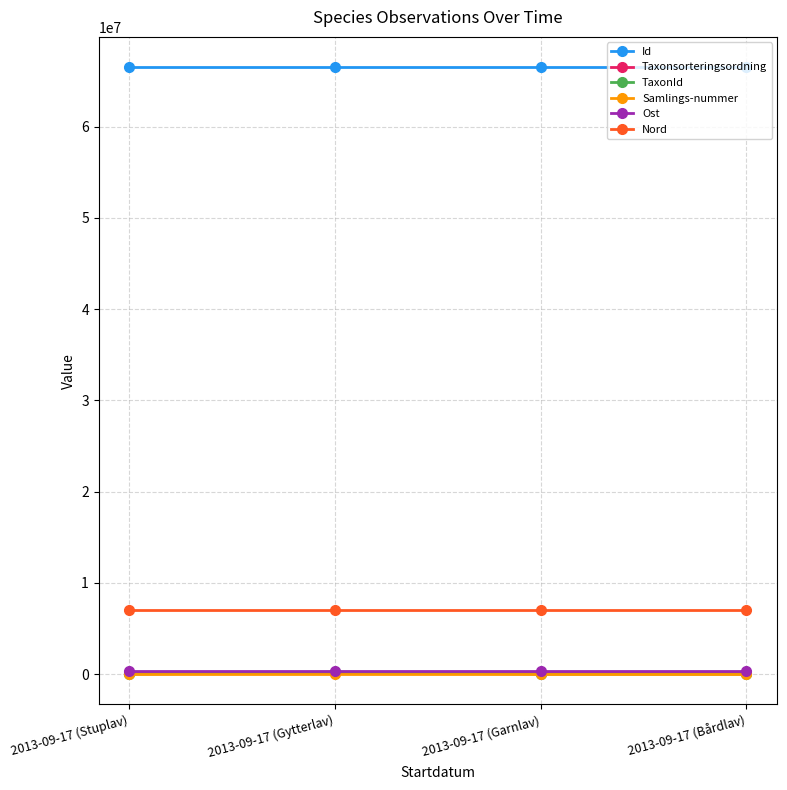

What is the greatest value displayed?

66506231